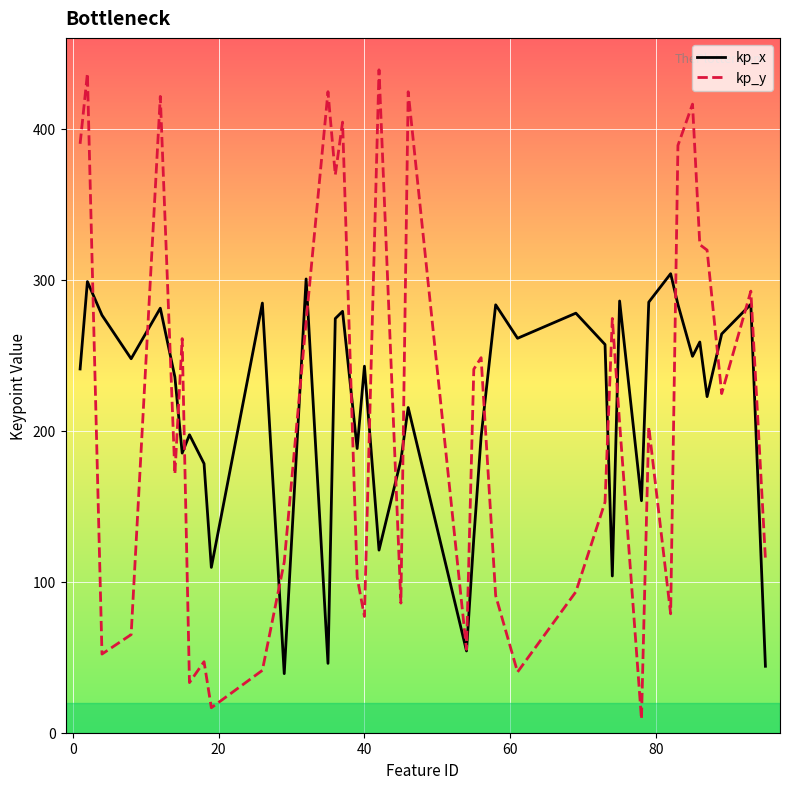

Rank the series by their maximum value, from lowest to highest.

kp_x, kp_y